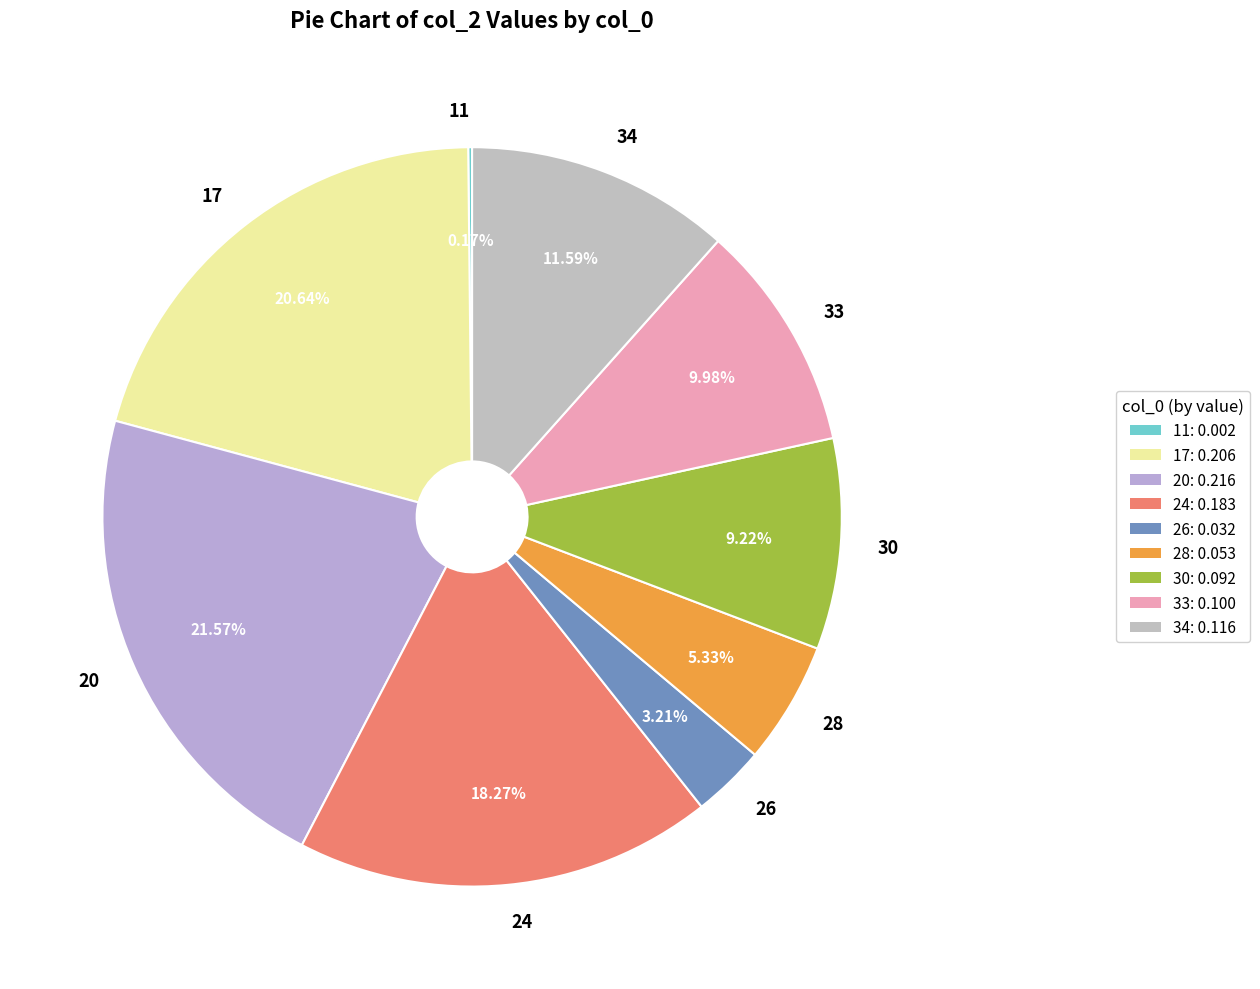

Combined, what portion of the pie is 33 and 30?

19.2%